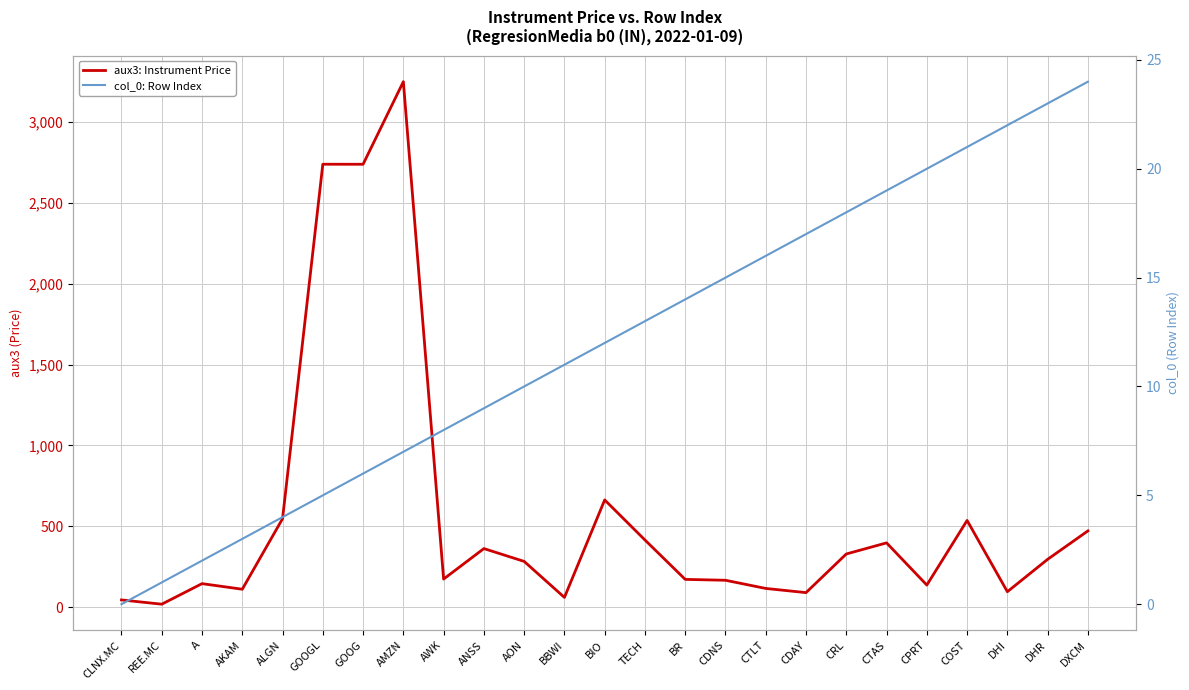

Which series changed the most between AON and BBWI?

aux3: Instrument Price